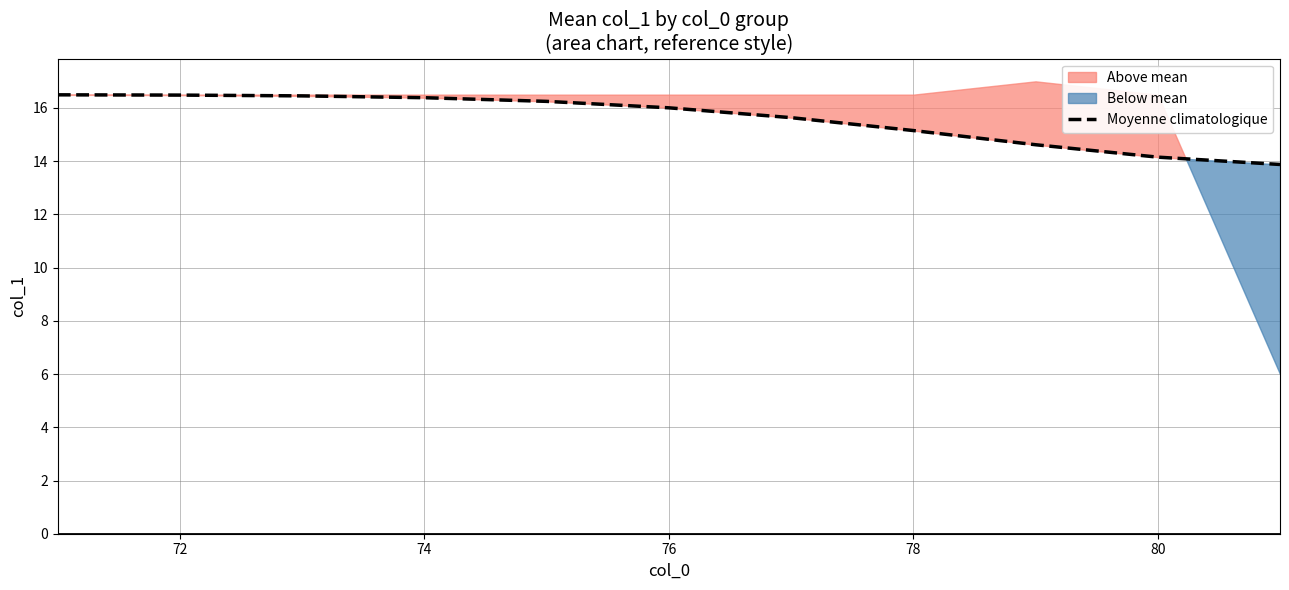

The Moyenne climatologique series shows 16.0 at 76. True or false?

True